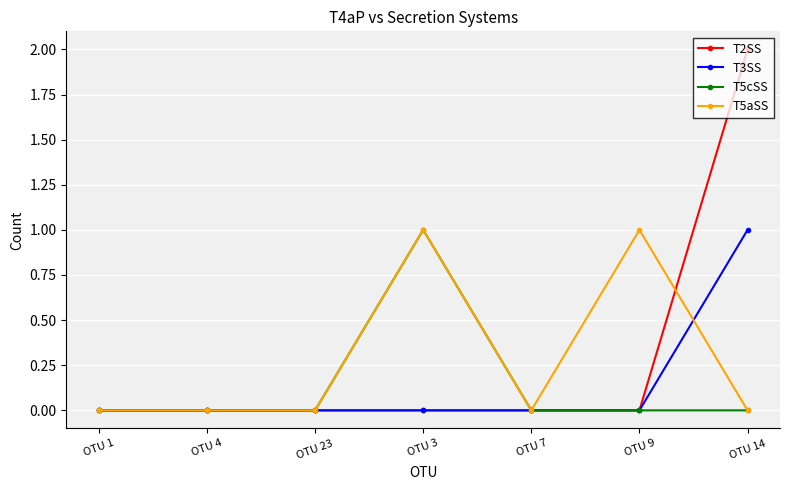

At which label does T5cSS reach its peak?

OTU 3